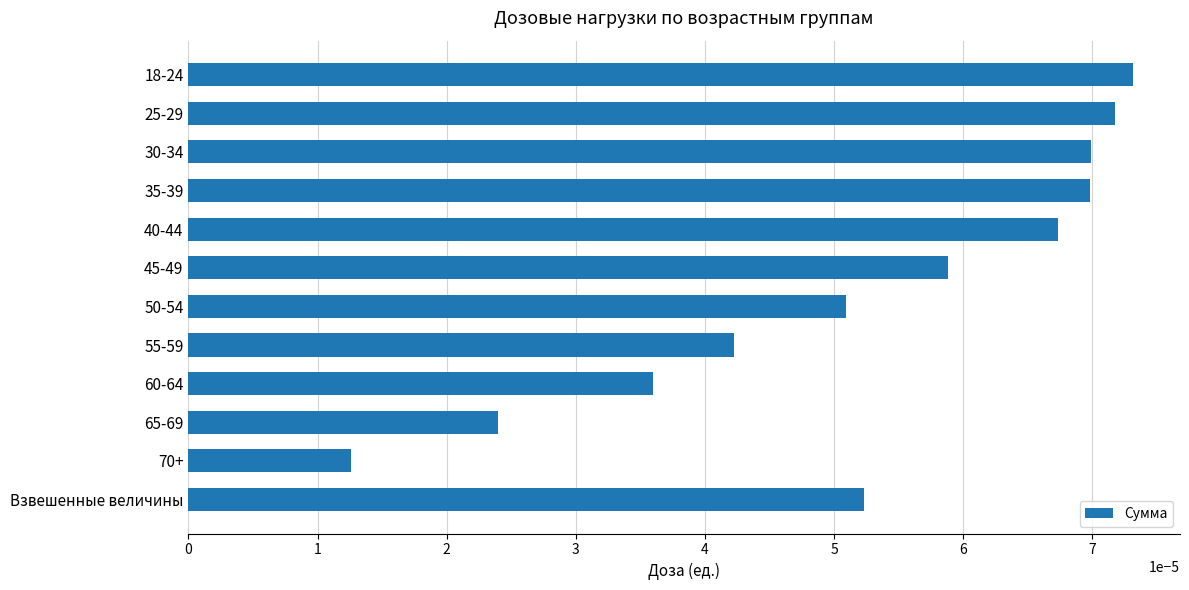

What position from the bottom is 45-49?

7